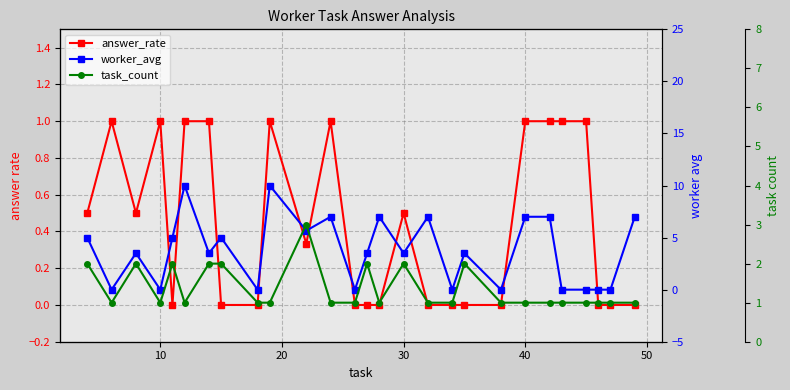

What is the value of the task_count point at the 4th from the left?

1.0